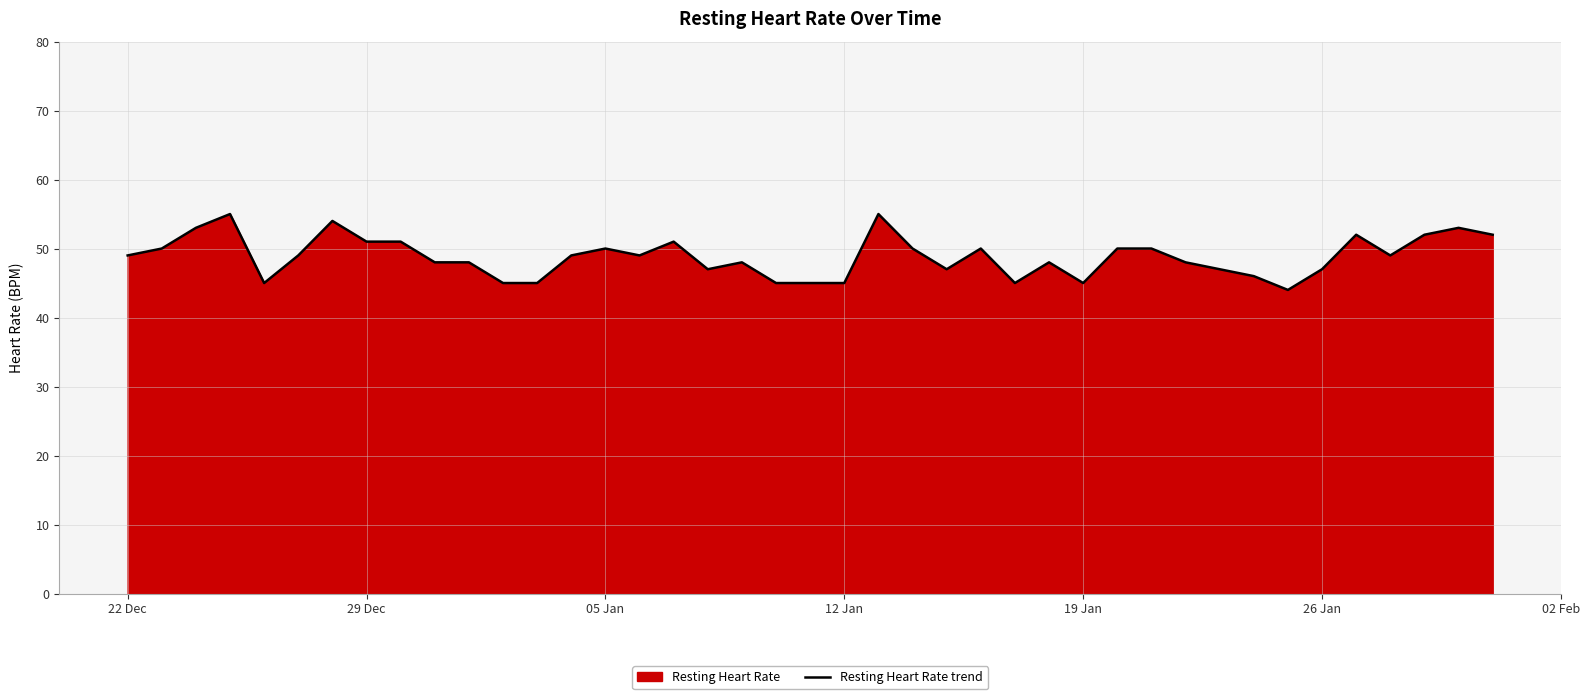

What is the average value?

49